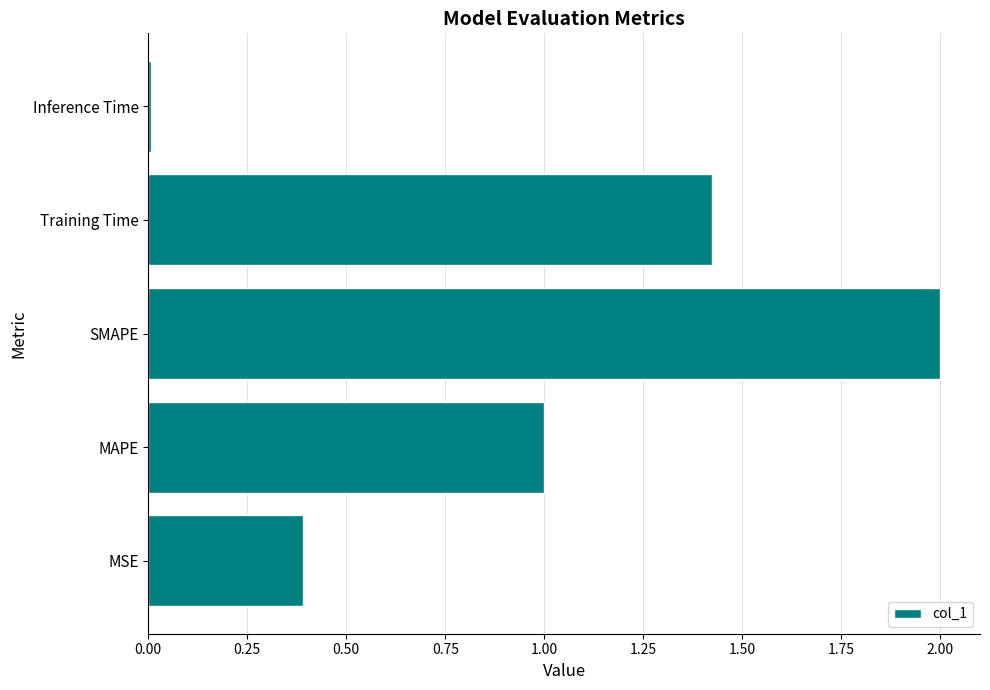

List the labels in order of value, smallest first.

Inference Time, MSE, MAPE, Training Time, SMAPE